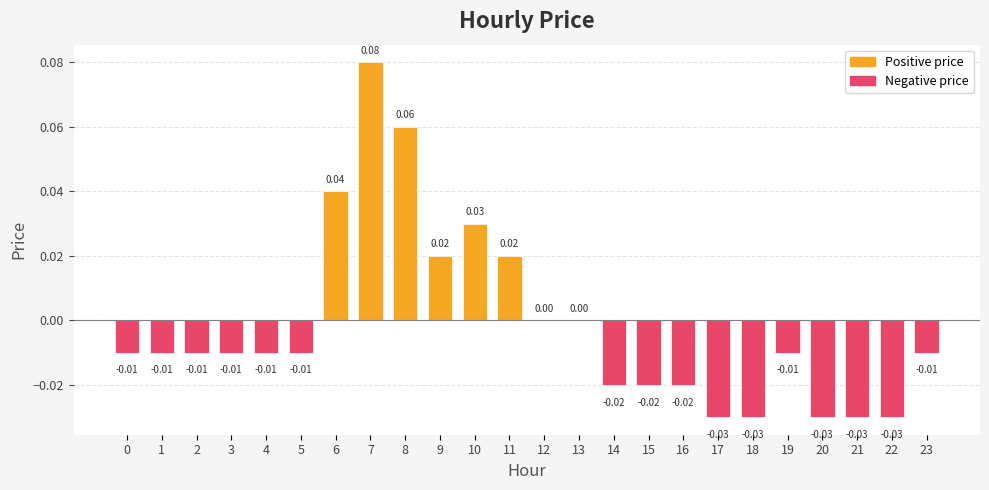

What is the change in value from 1 to 7?

+0.1